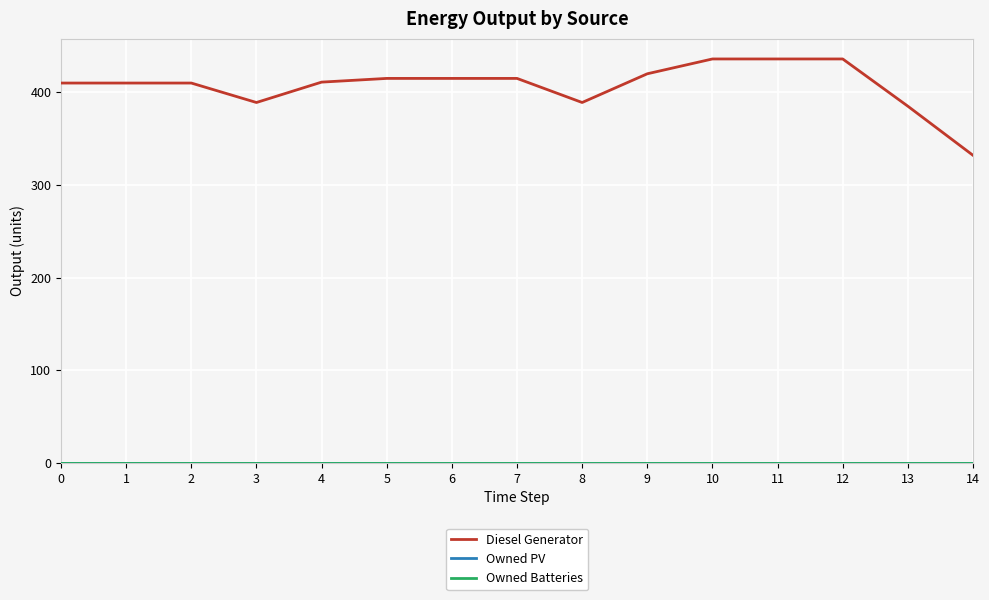

The Owned PV series shows 0 at 2. True or false?

True